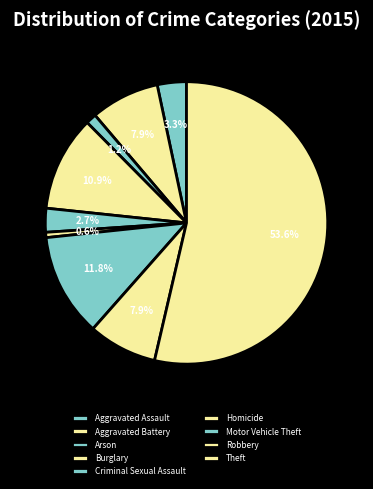

How many segments does this pie chart have?

9